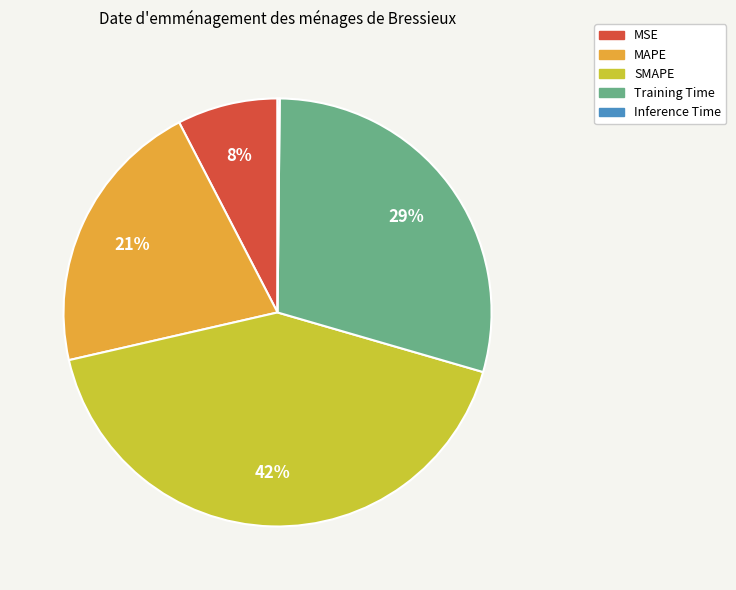

Is MSE the majority of the pie?

No